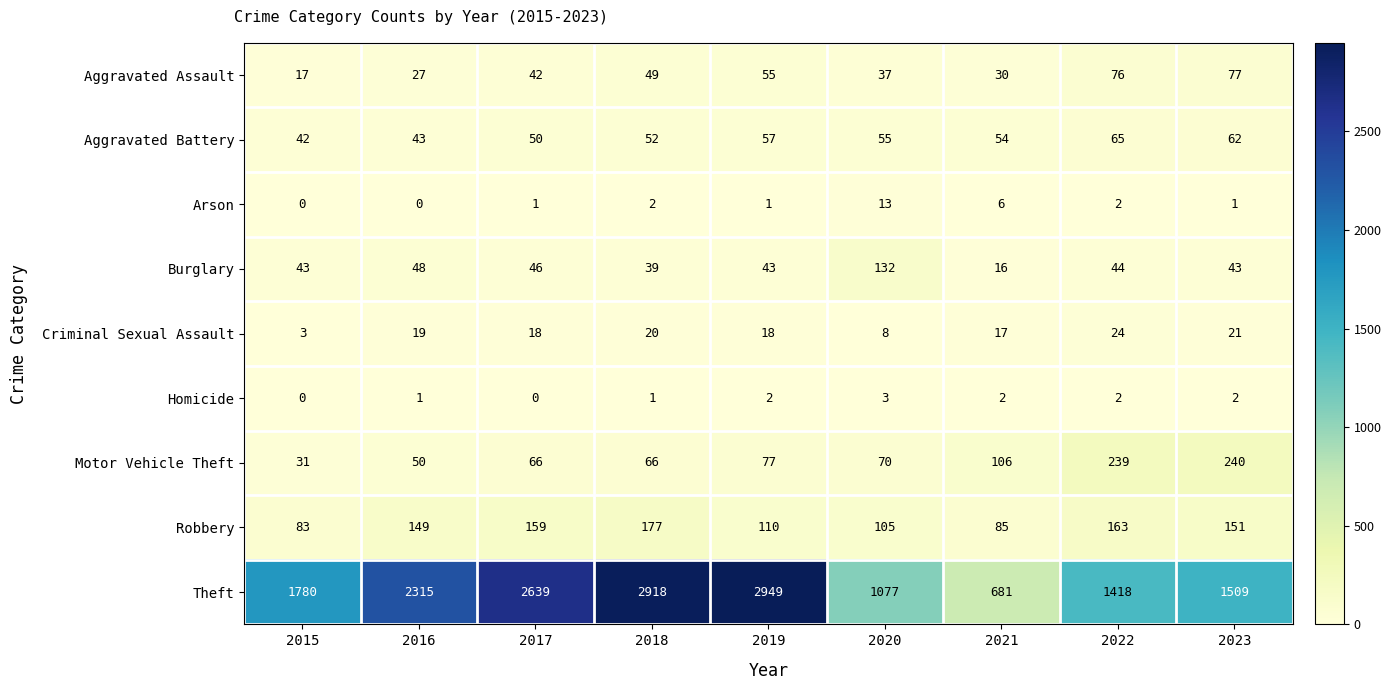

Which category has the highest value across all series?

2019